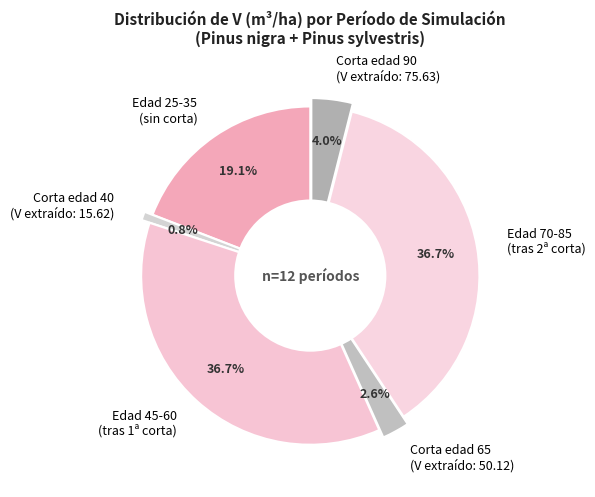

How many segments does this pie chart have?

6